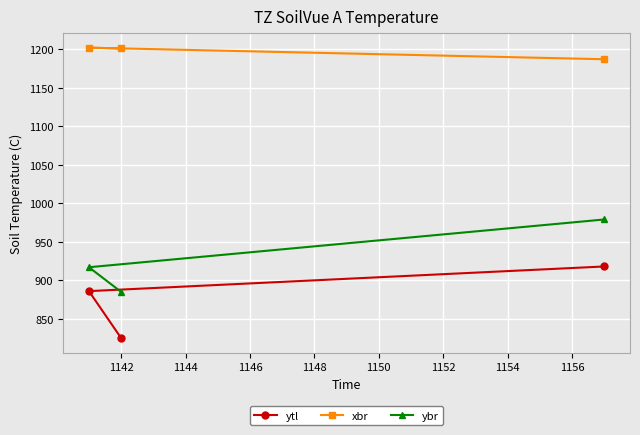

What is the value of the ytl point at the 2nd from the left?

825